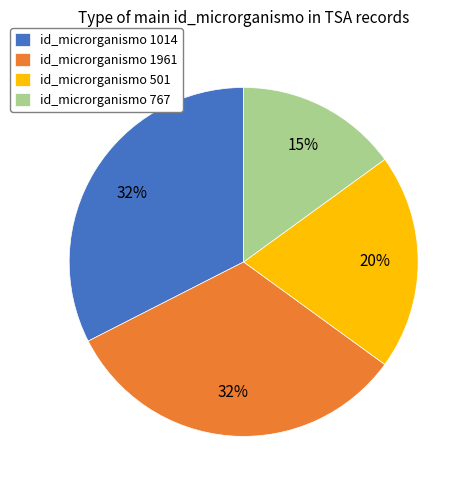

Is the sum of id_microrganismo 1961 and id_microrganismo 767 greater than half?

No